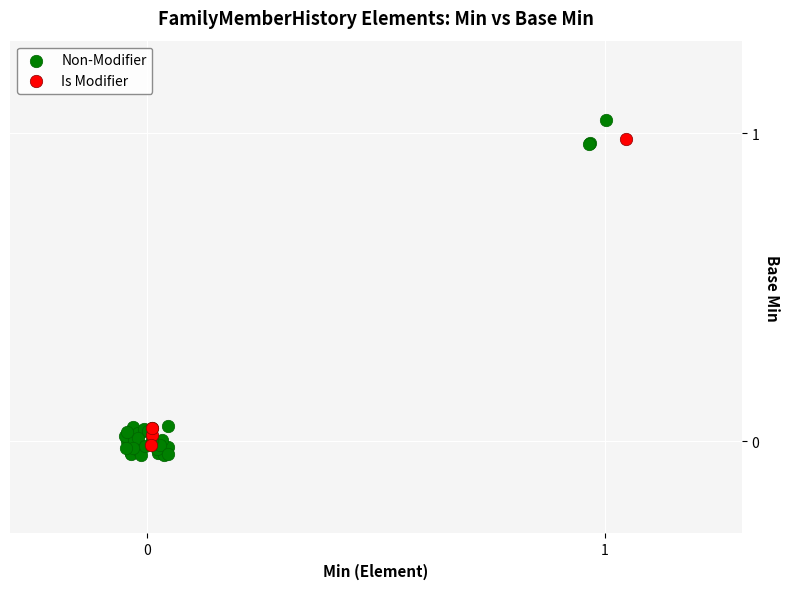

Which series has the largest Y range (max minus min)?

Non-Modifier